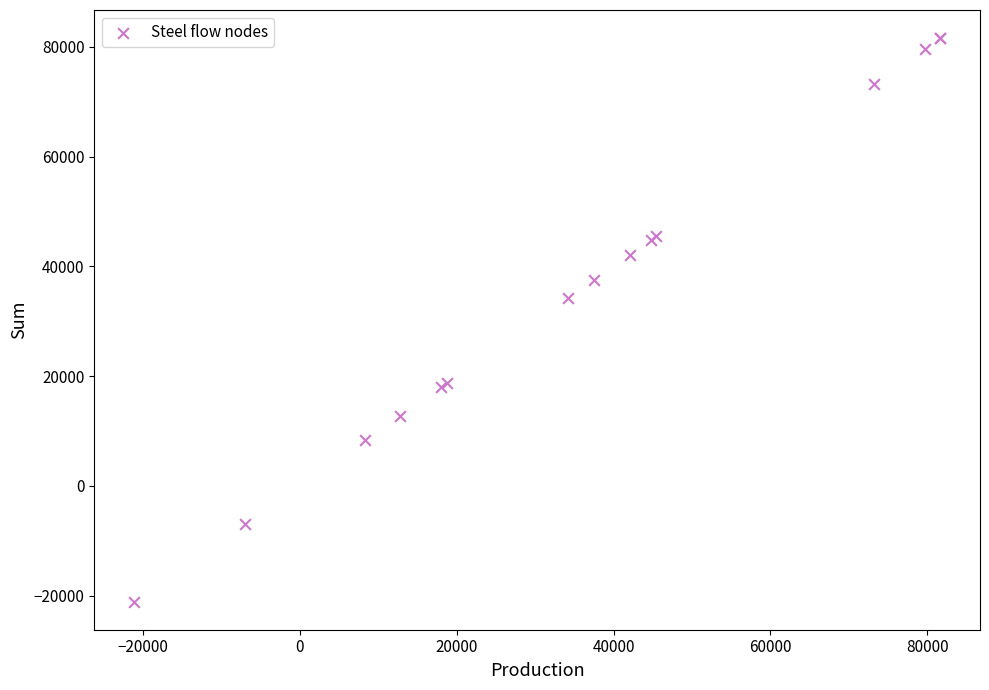

What Y value in the scatter plot is closest to 30255?

34209.8